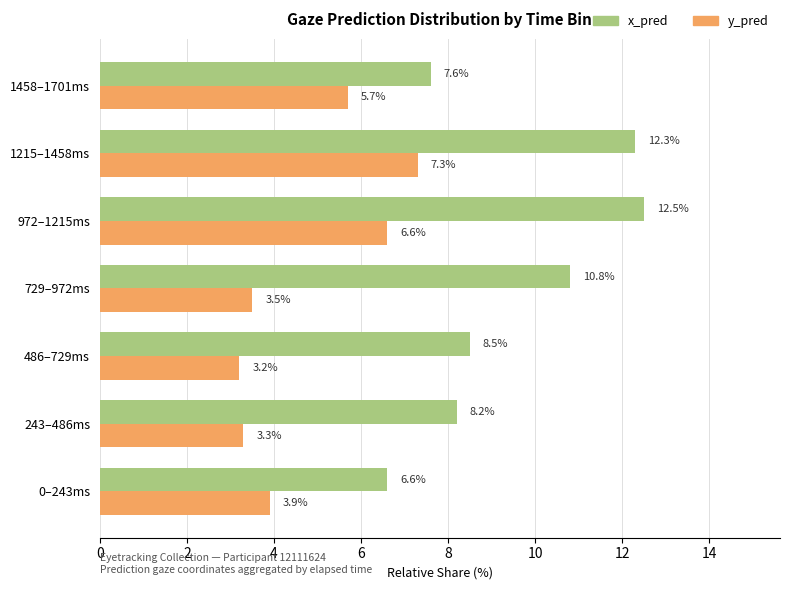

What is the spread (max minus min) of values at 729–972ms?

7.3